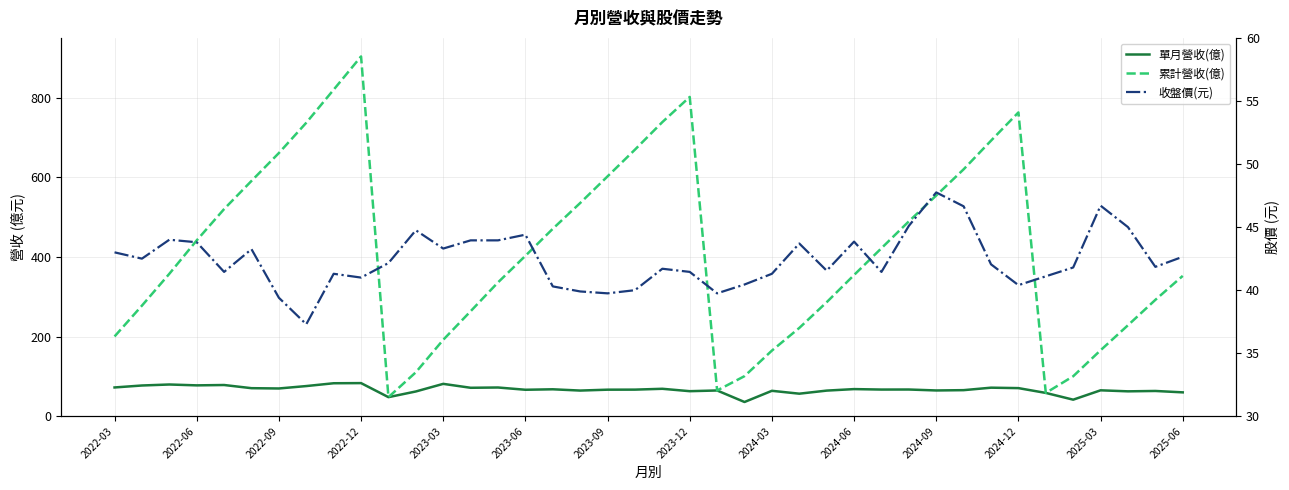

Reading left to right, what are all the values shown in this chart?

單月營收(億): 72.5	77.4	79.9	77.8	78.7	70.7	69.9	76.0	83.1	83.4	48.1	62.4	81.5	71.7	72.4	66.7	67.9	64.7	66.9	67.1	69.2	63.1	64.9	36.0	64.1	56.9	64.6	68.4	67.2	67.3	65.0	65.7	71.9	70.8	58.8	41.8	65.3	62.8	63.7	60.2
累計營收(億): 200.5	277.9	357.8	441.7	520.3	591.0	661.0	737.0	820.0	903.4	48.1	110.6	192.1	263.8	336.2	402.9	470.8	535.5	602.4	669.5	738.6	801.8	64.9	100.9	165.0	221.9	286.5	354.8	422.1	489.4	554.4	620.1	692.0	762.9	58.8	100.6	165.9	228.7	292.4	352.6
收盤價(元): 43.0	42.5	44.0	43.8	41.5	43.2	39.4	37.3	41.3	41.0	42.1	44.8	43.3	44.0	44.0	44.4	40.3	39.9	39.8	40.0	41.7	41.5	39.8	40.5	41.3	43.7	41.5	43.9	41.5	45.1	47.8	46.6	42.0	40.4	41.1	41.8	46.7	45.0	41.9	42.6